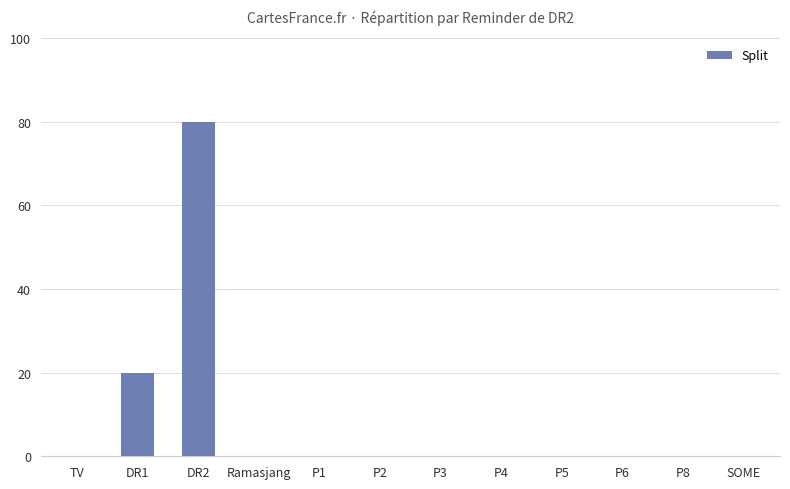

What is the sum of all values?

100